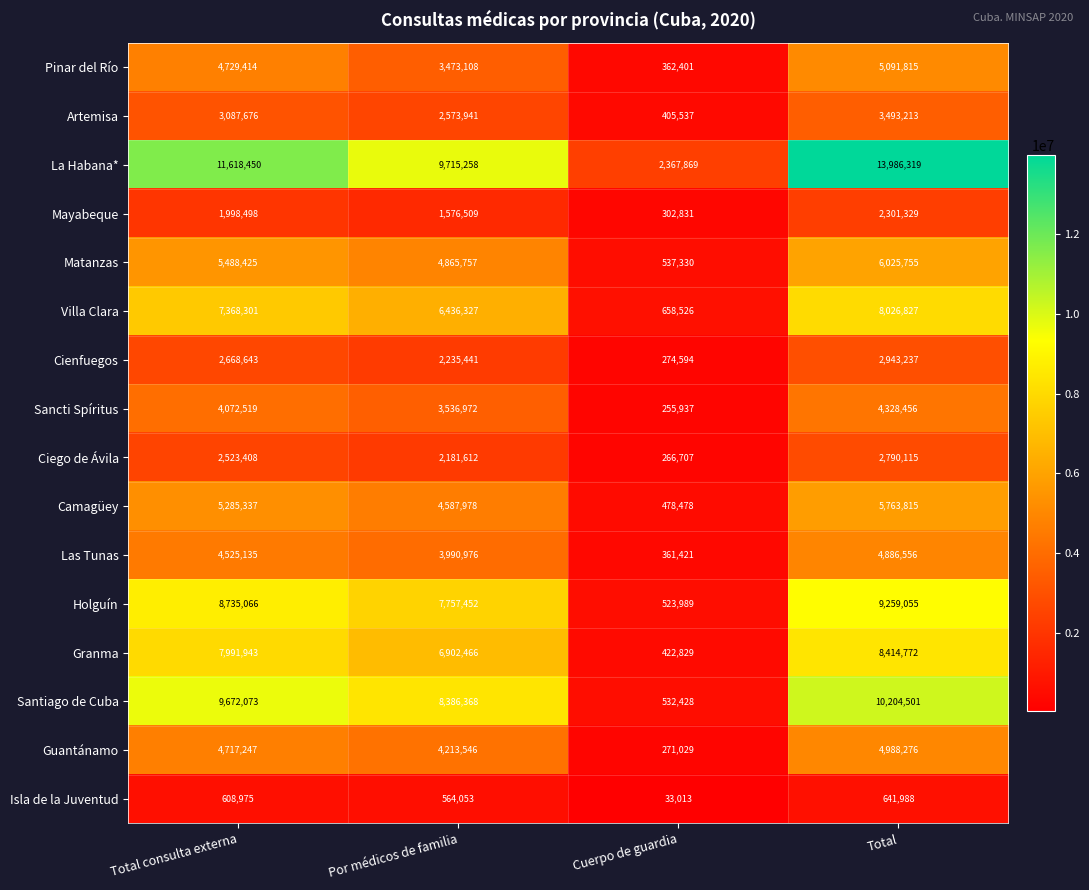

Is it true that Santiago de Cuba equals 10204501 at Total?

True